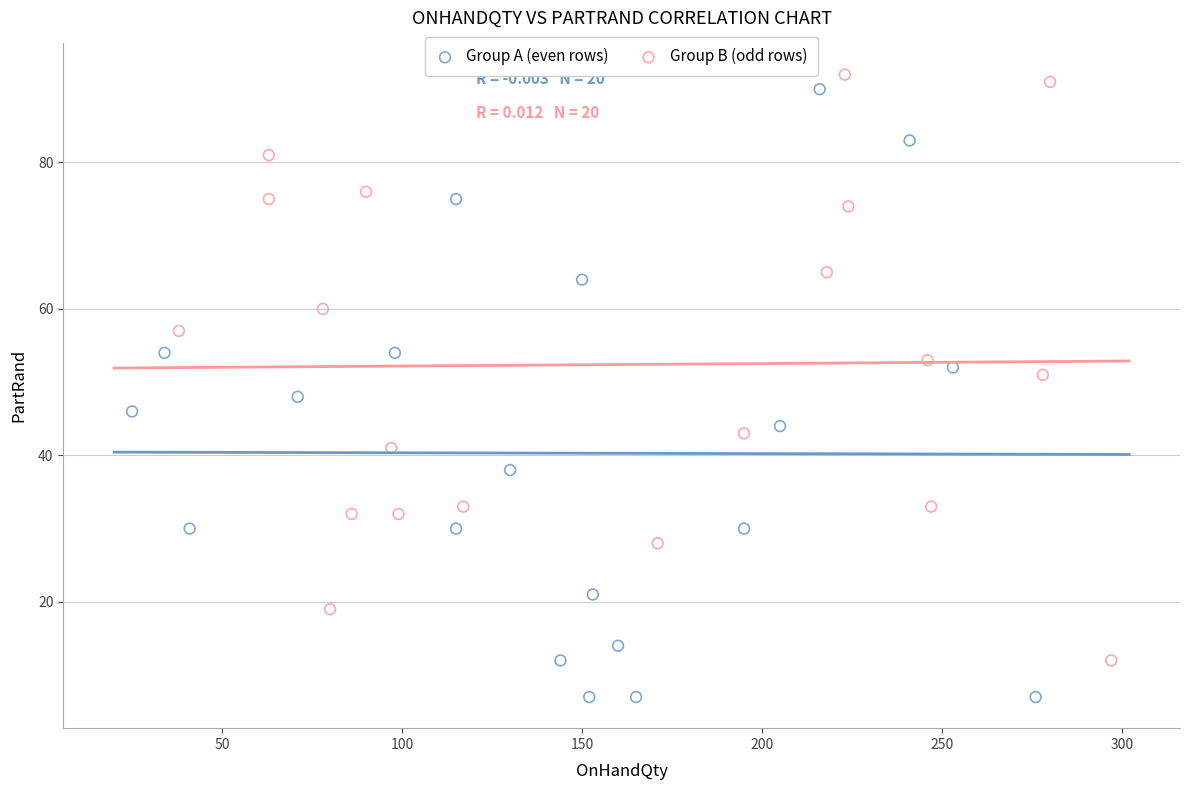

Which series contains the lowest Y value?

Group A (even rows)